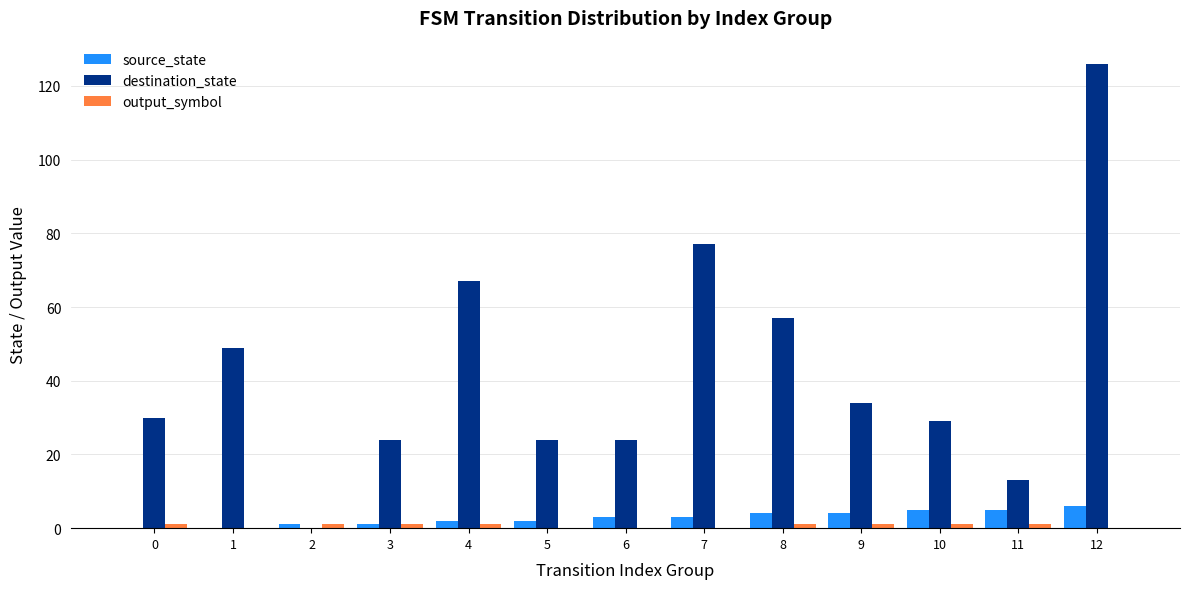

True or false: destination_state has a value of 29 at 10.

True